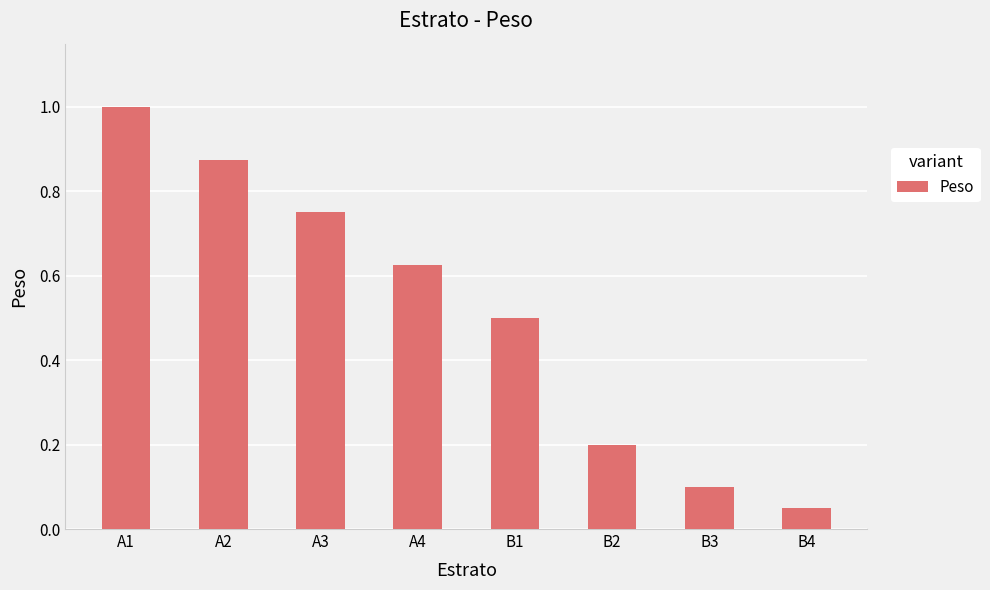

What is the change in value from A2 to B4?

-0.8